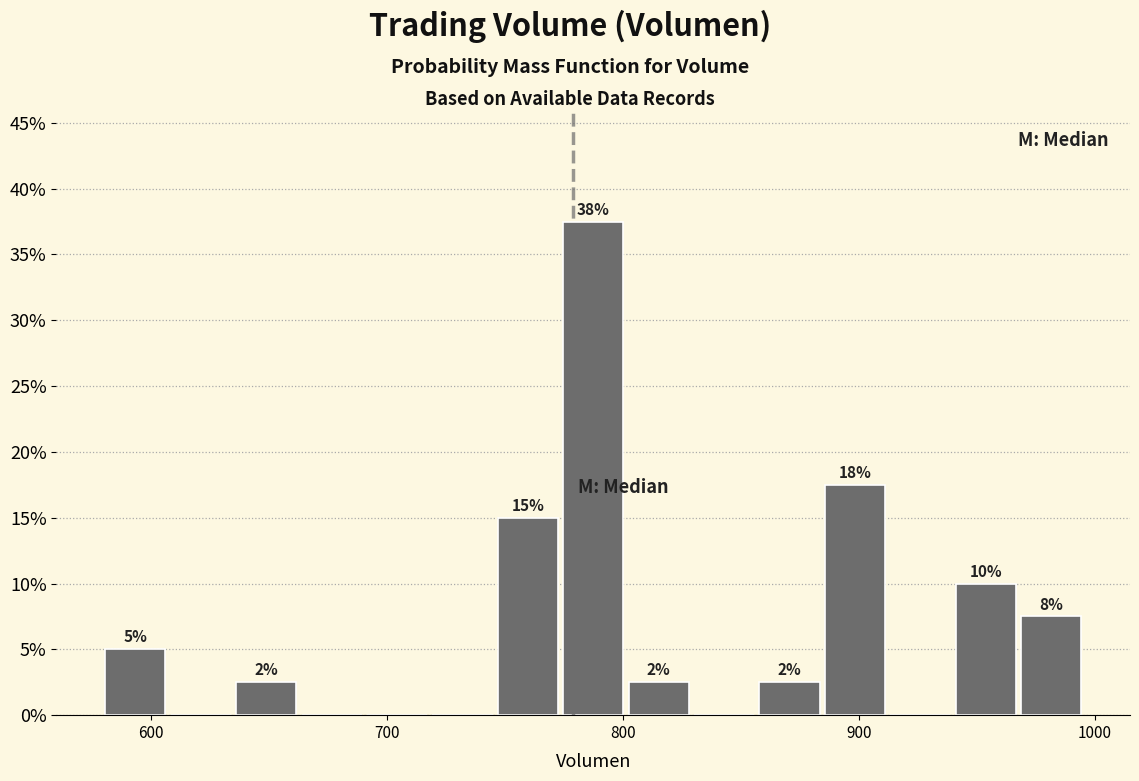

Around what value on the x-axis is the tallest bar? Give the approximate position of its centre, as read against the axis.

790